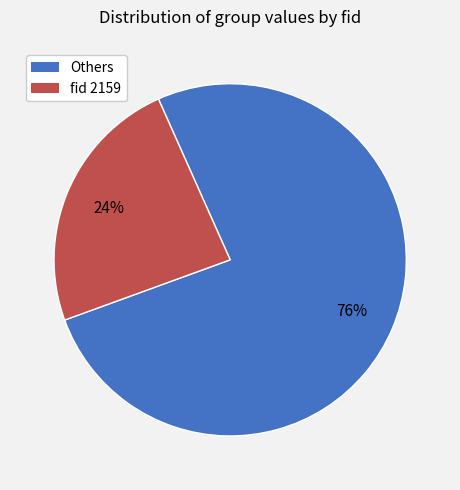

To the nearest percent, what is the difference between the largest and smallest slice percentages?

52%